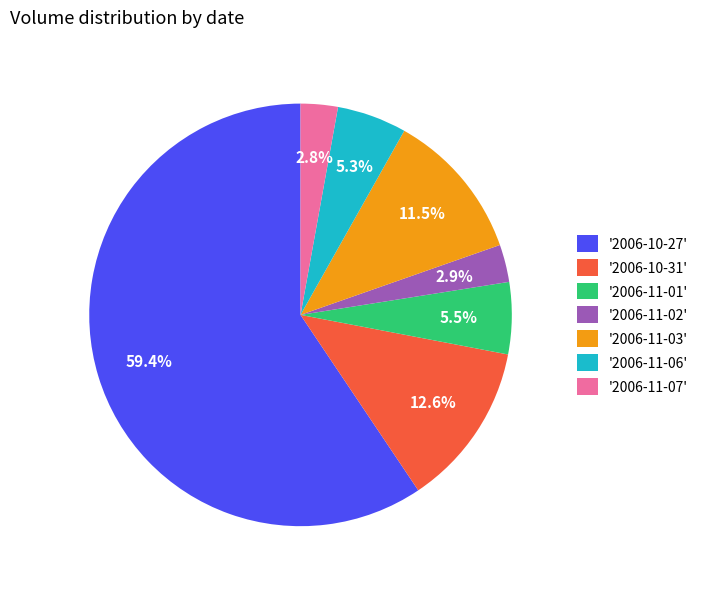

What percentage do '2006-10-27' and '2006-10-31' together represent?

72.0%